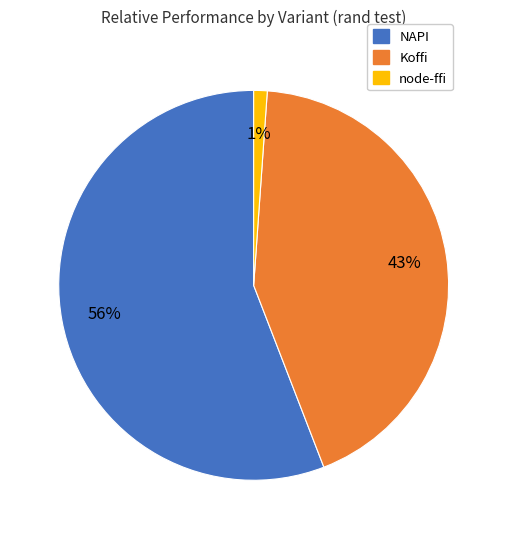

To the nearest percent, what is the combined percentage of Koffi and NAPI?

99%